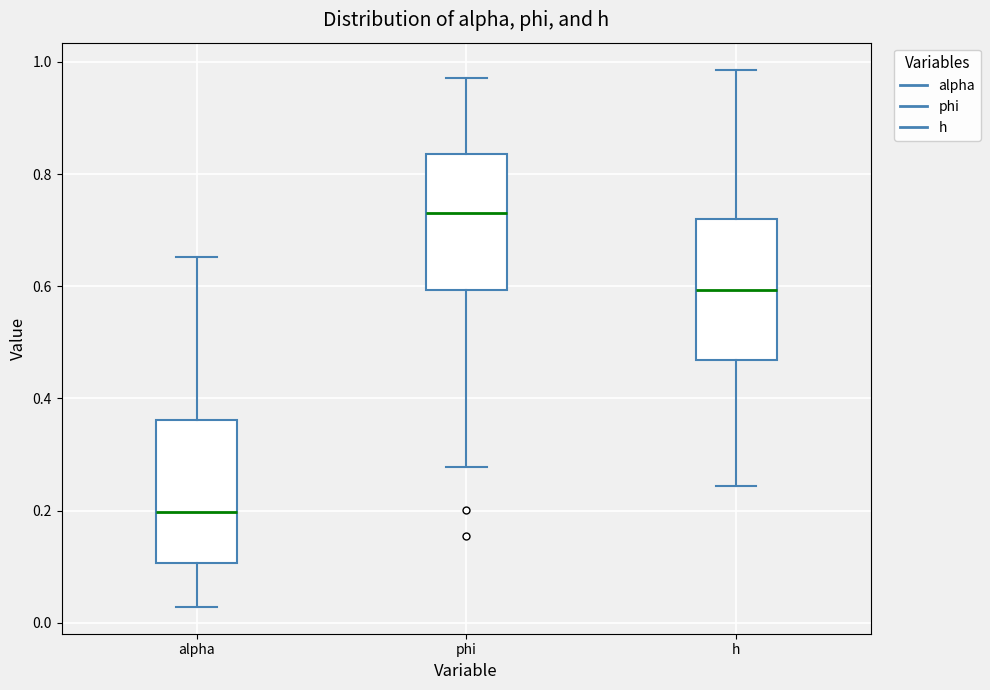

Where is the lower edge of the box for h on the y-axis? The values are not printed on the chart, so give them approximately, as read against the axis.

0.46